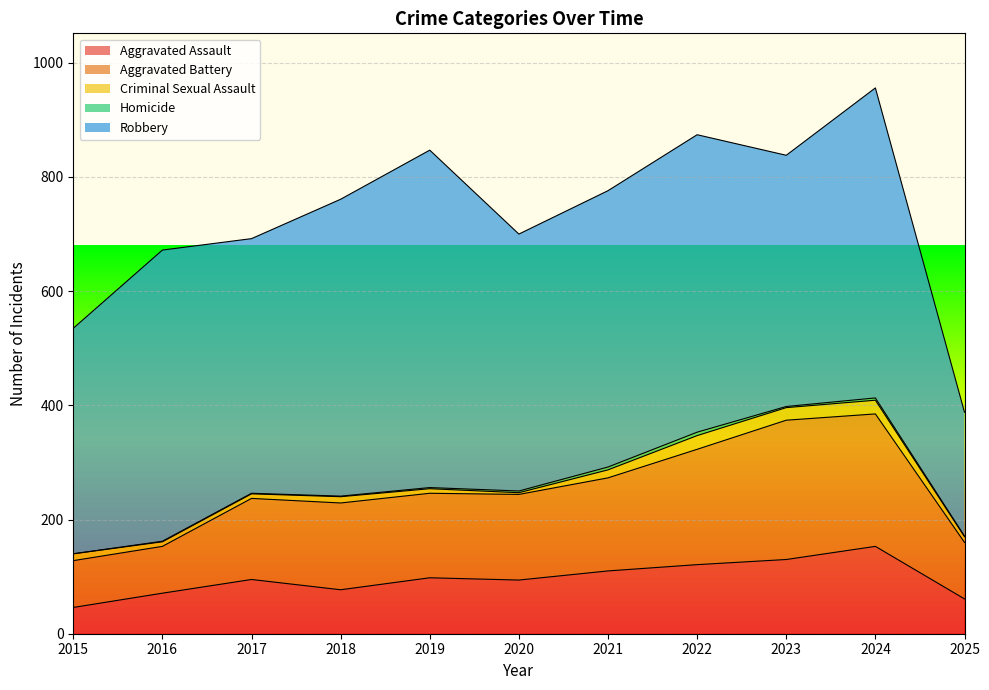

What is the average value of the Aggravated Assault series?

96